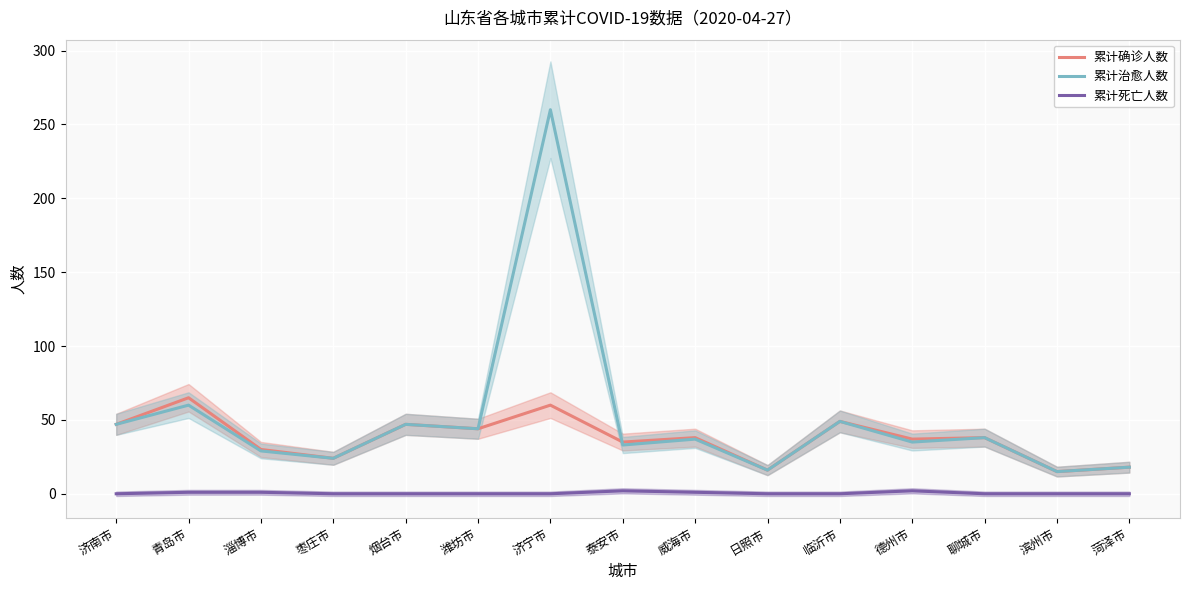

True or false: 累计确诊人数 and 累计死亡人数 cross at least once.

False